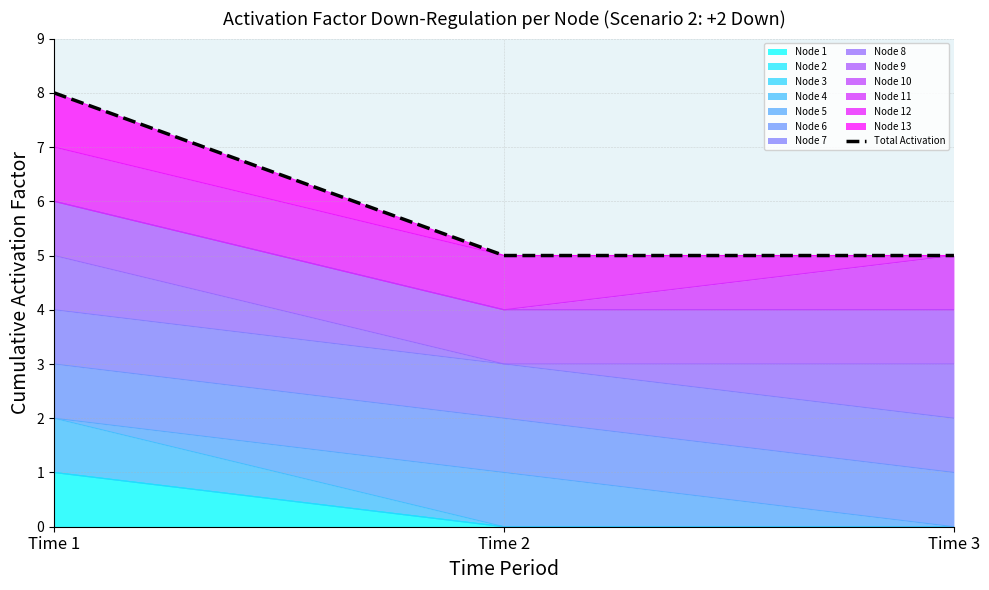

Does the chart have visible grid lines?

Yes